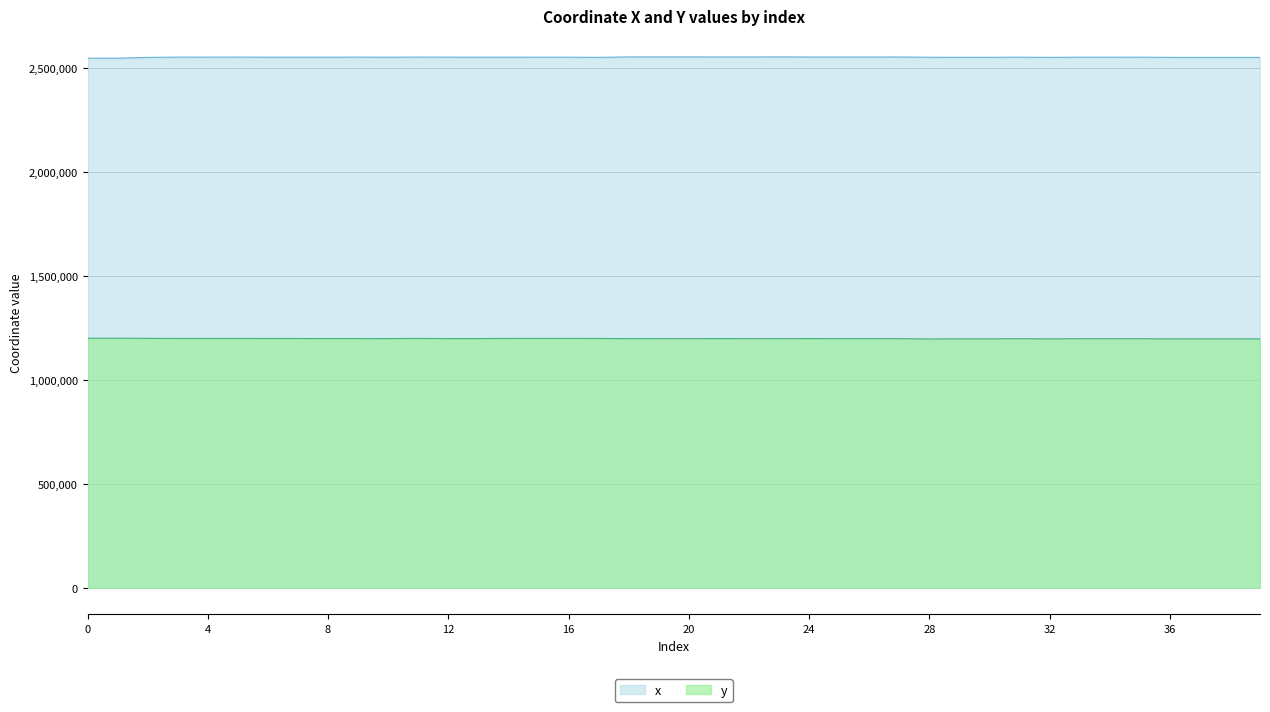

Where does the x series first go above 2553642?

3